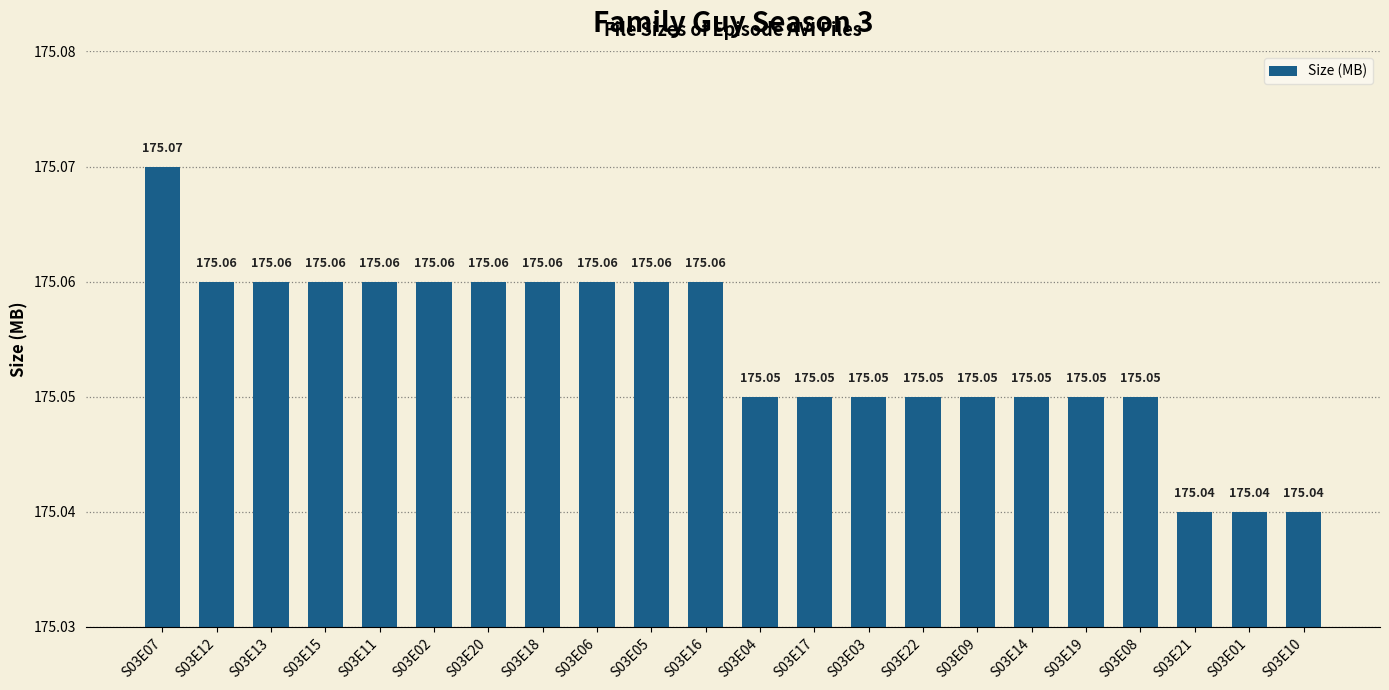

Does the chart contain stacked bars?

No